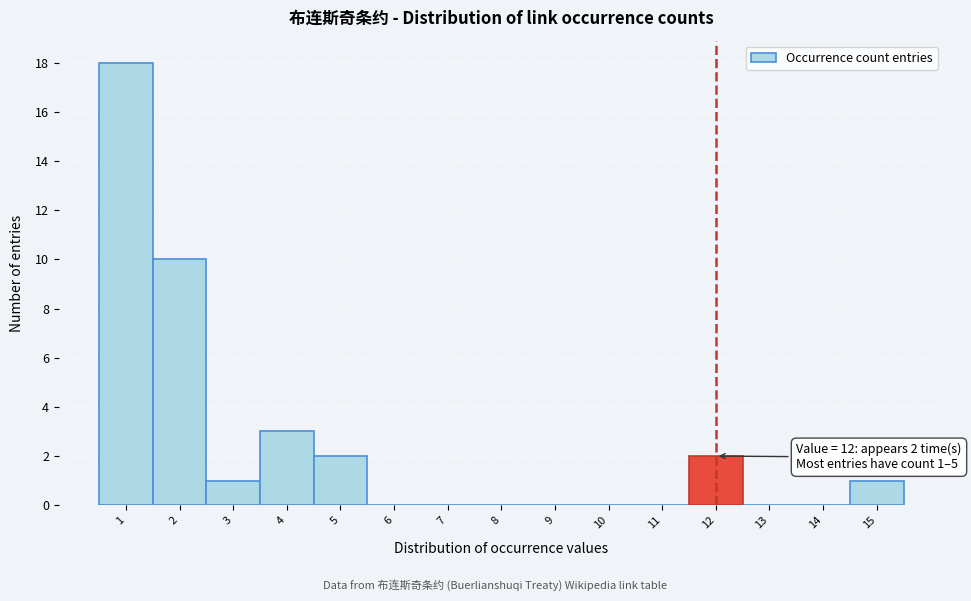

Which range on the x-axis has the tallest bar?

0.5 to 1.5